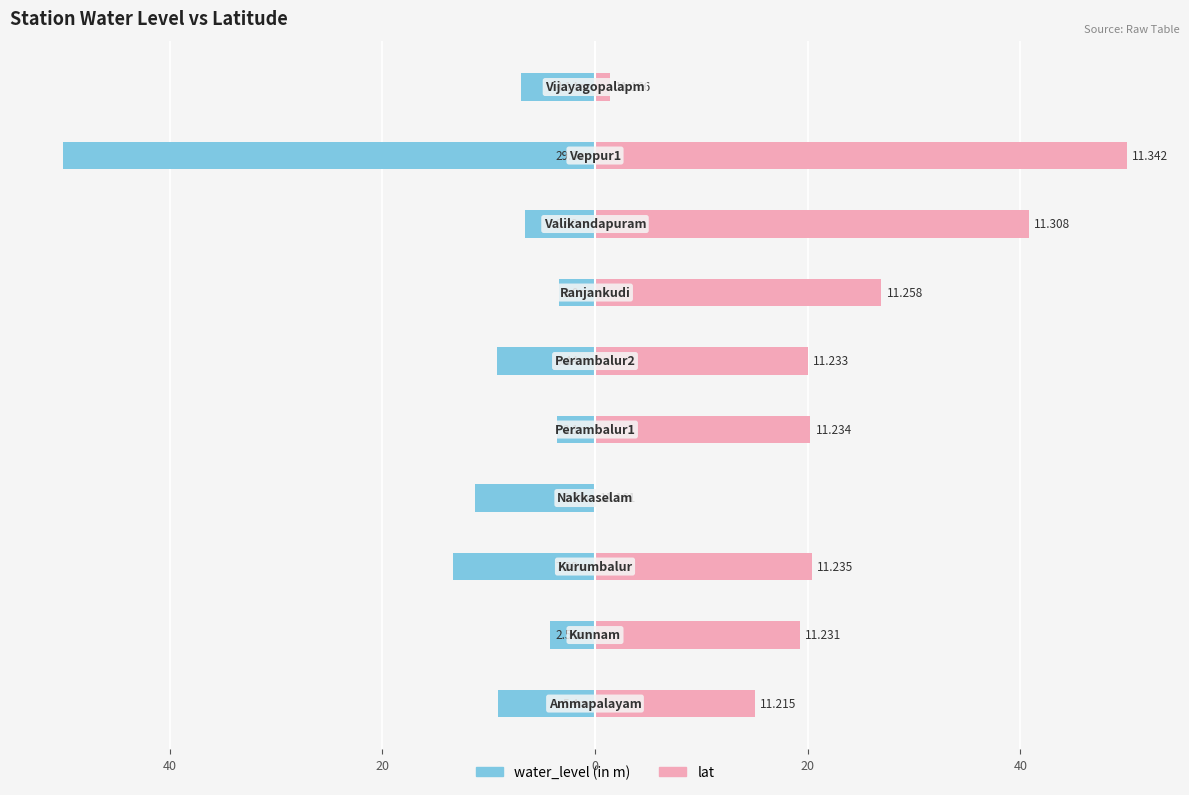

Which series has the largest total across all categories?

lat